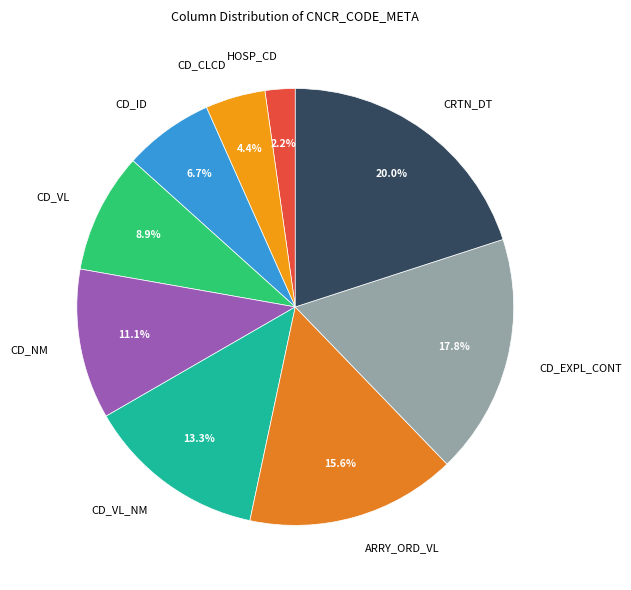

To the nearest percent, what percentage of the pie is CD_VL?

9%